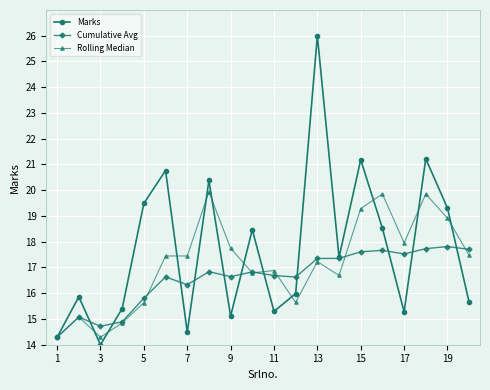

What is the difference between the maximum and second lowest values in the Rolling Median series?

5.6